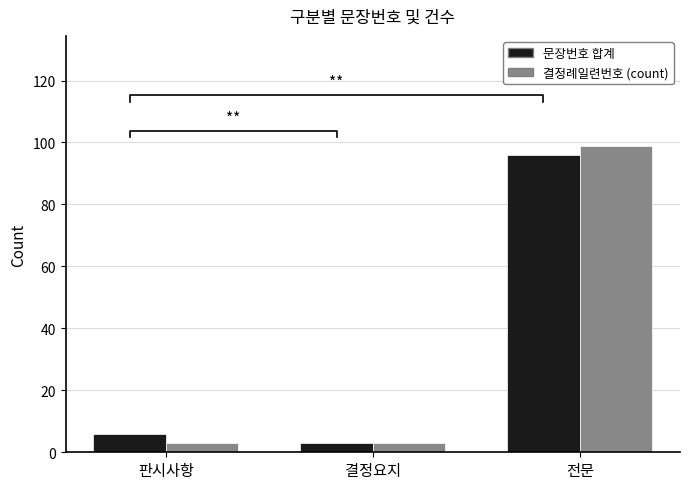

Which series has the widest spread of values?

결정례일련번호 (count)